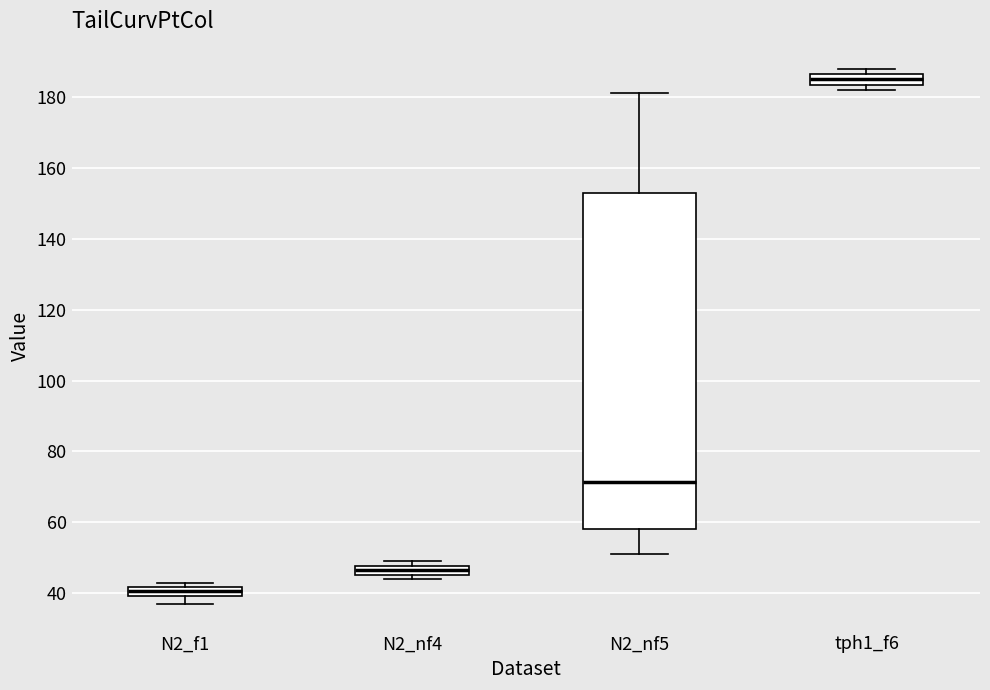

Which box has the lowest median line?

N2_f1